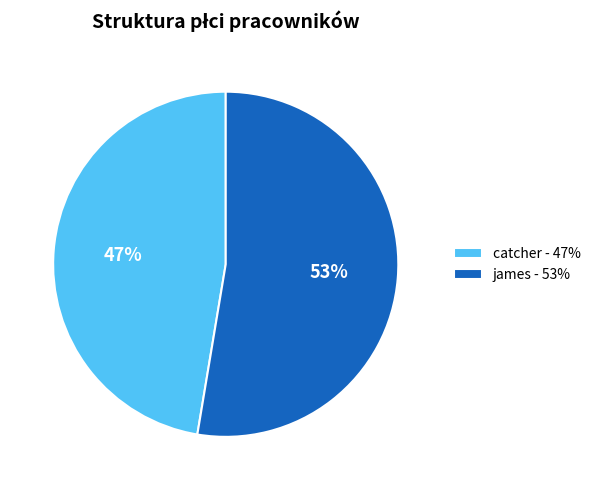

Is james the majority of the pie?

Yes